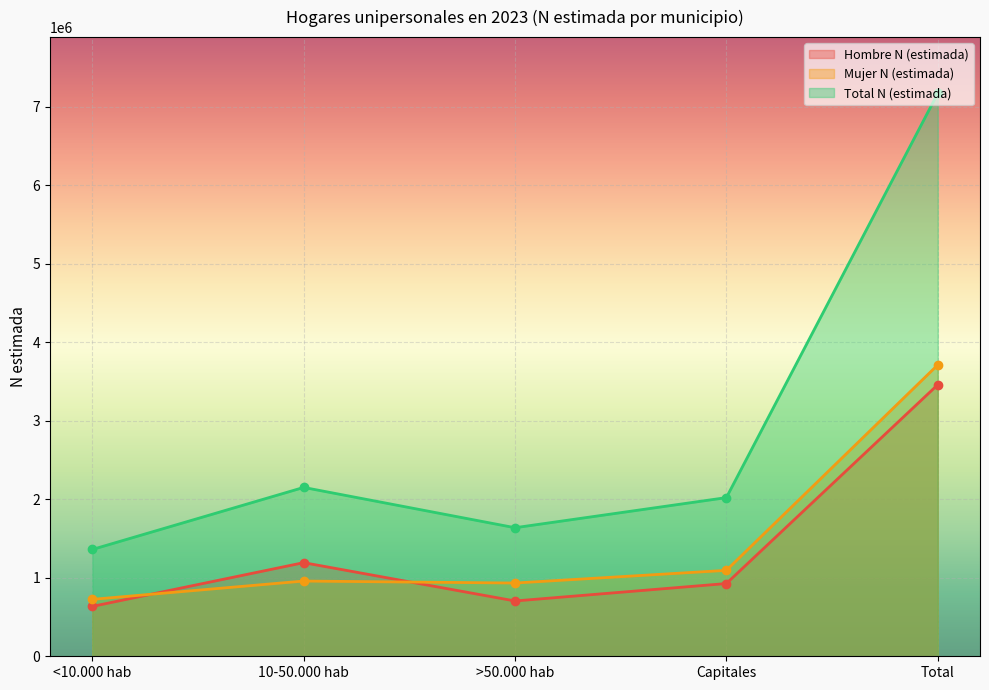

Reading right to left, what are all the values shown in this chart?

Hombre N (estimada): Total=3459817	Capitales=926831	>50.000 hab=704680	10-50.000 hab=1192864	<10.000 hab=635441
Mujer N (estimada): Total=3712280	Capitales=1094932	>50.000 hab=933366	10-50.000 hab=958651	<10.000 hab=725330
Total N (estimada): Total=7172097	Capitales=2021763	>50.000 hab=1638046	10-50.000 hab=2151516	<10.000 hab=1360772